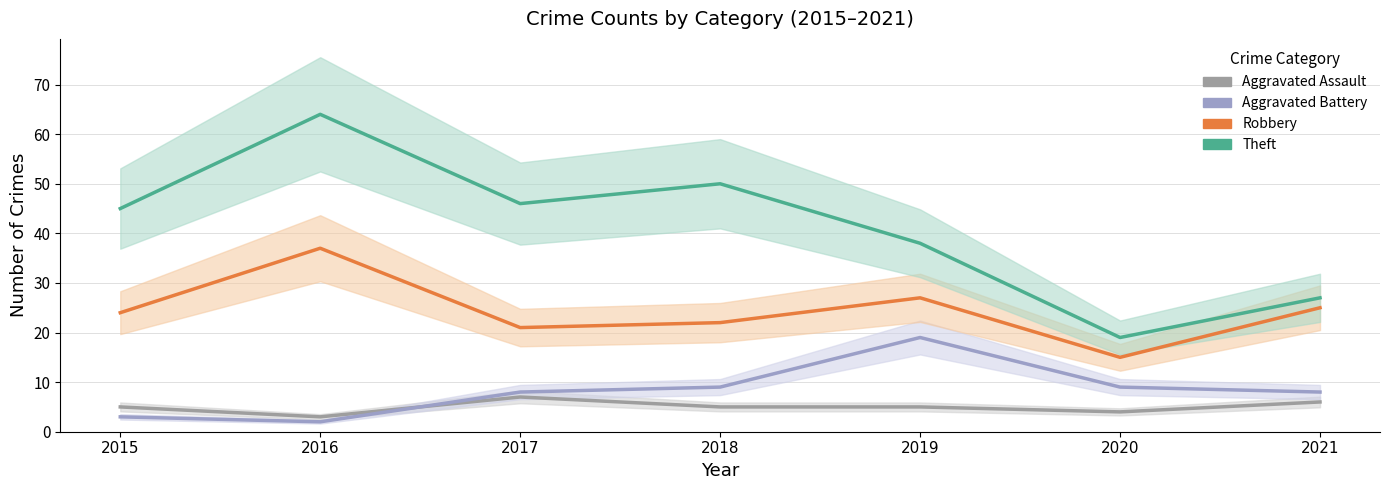

What is the difference between the Theft values at 2019 and 2018?

12